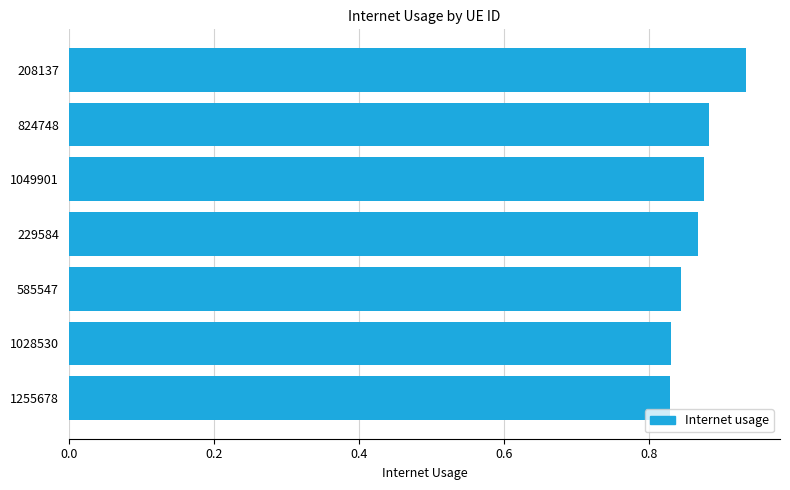

What is the change in value from 1255678 to 824748?

+0.1